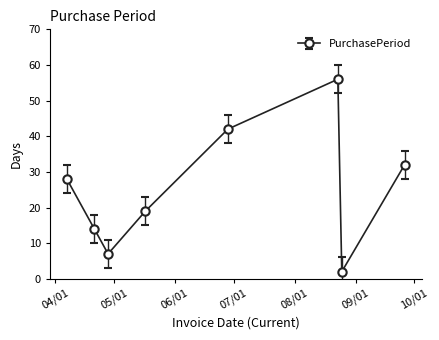

What is the value of the 5th point from the left?

42